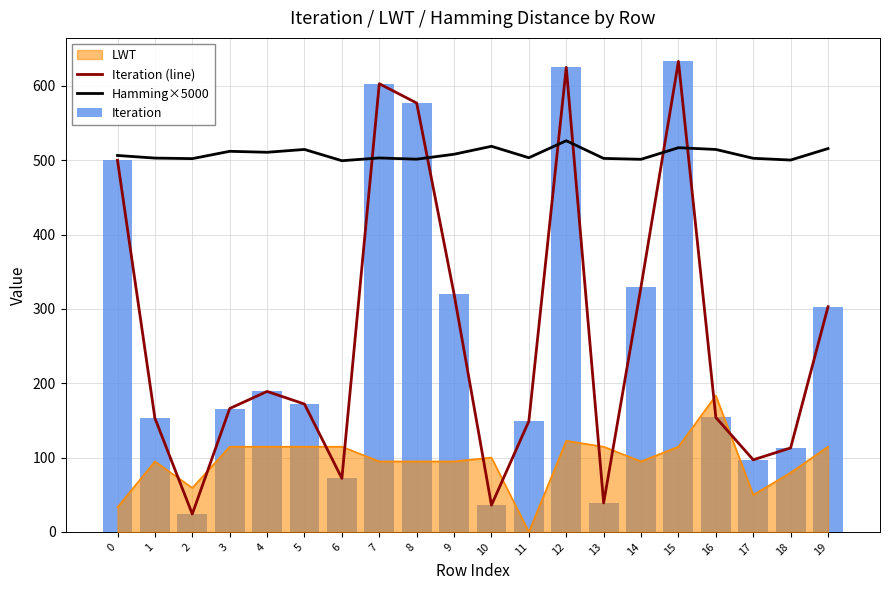

What is the value of the Iteration (line) bar at the 14th from the left?

39.0